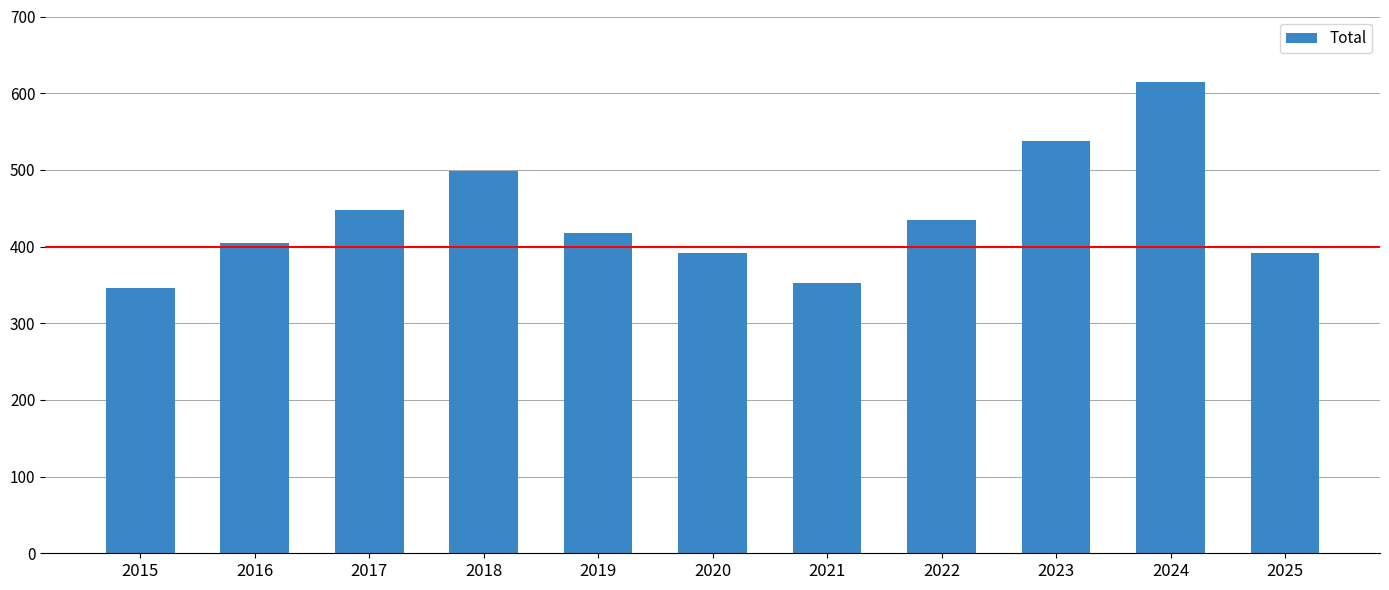

Reading right to left, list all the values displayed in this chart.

2025=392	2024=615	2023=538	2022=435	2021=352	2020=392	2019=418	2018=498	2017=448	2016=405	2015=346